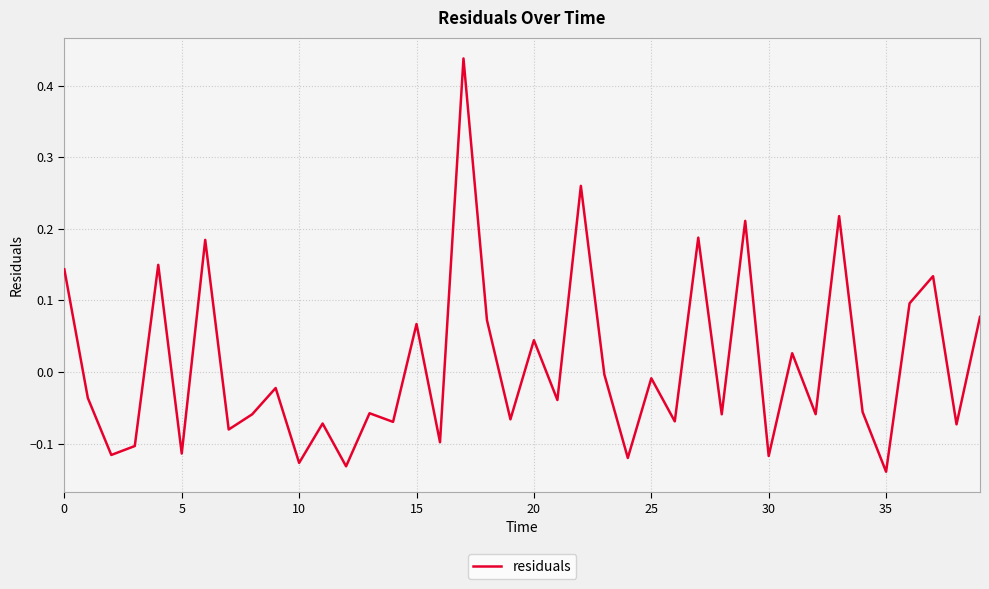

How many lines are shown in the chart?

1